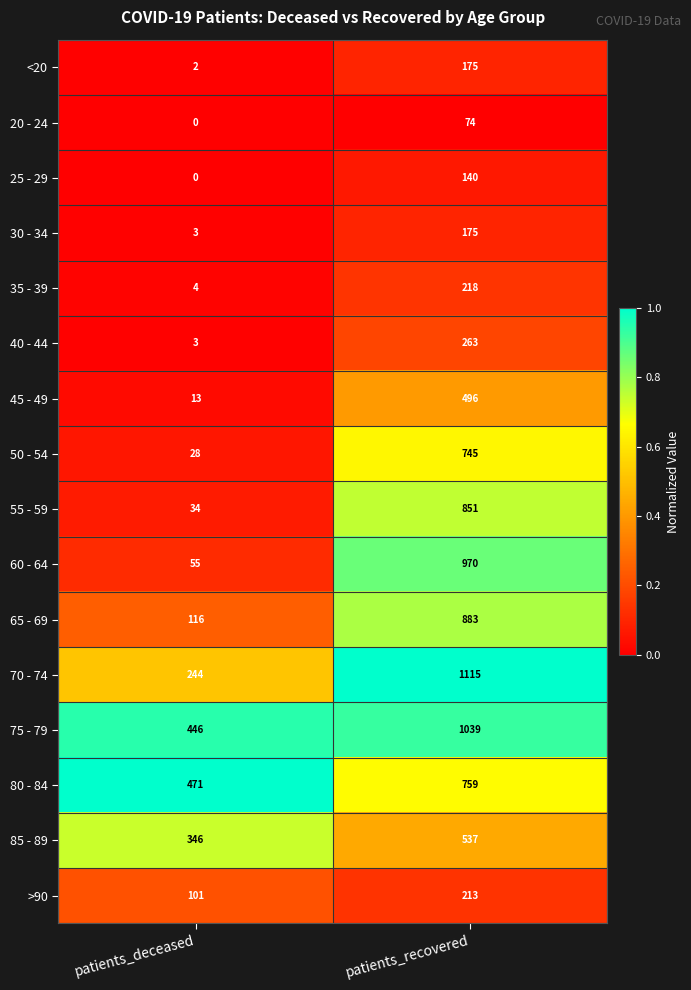

What is the spread (max minus min) of values at patients_recovered?

1041